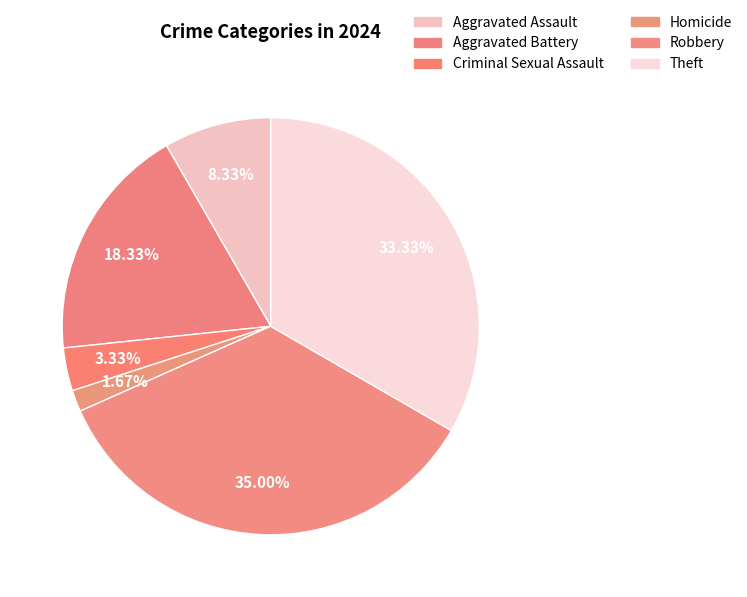

Is there a majority slice in this chart?

No